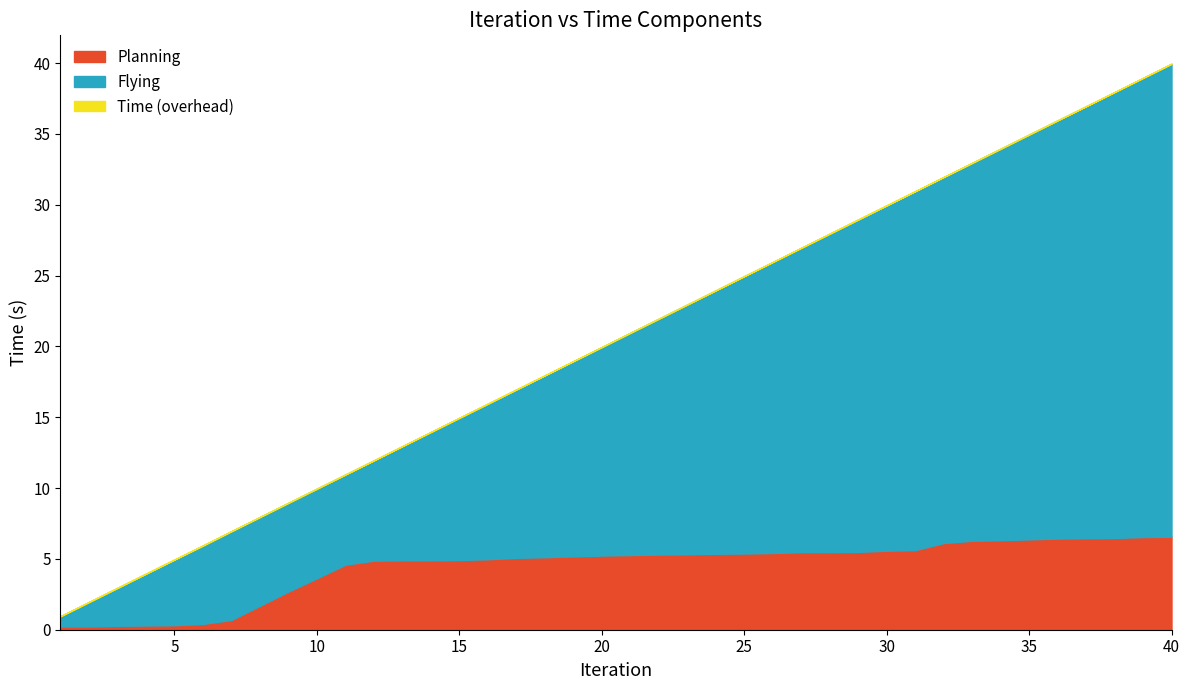

What are all the series names shown in the legend?

Planning, Flying, Time